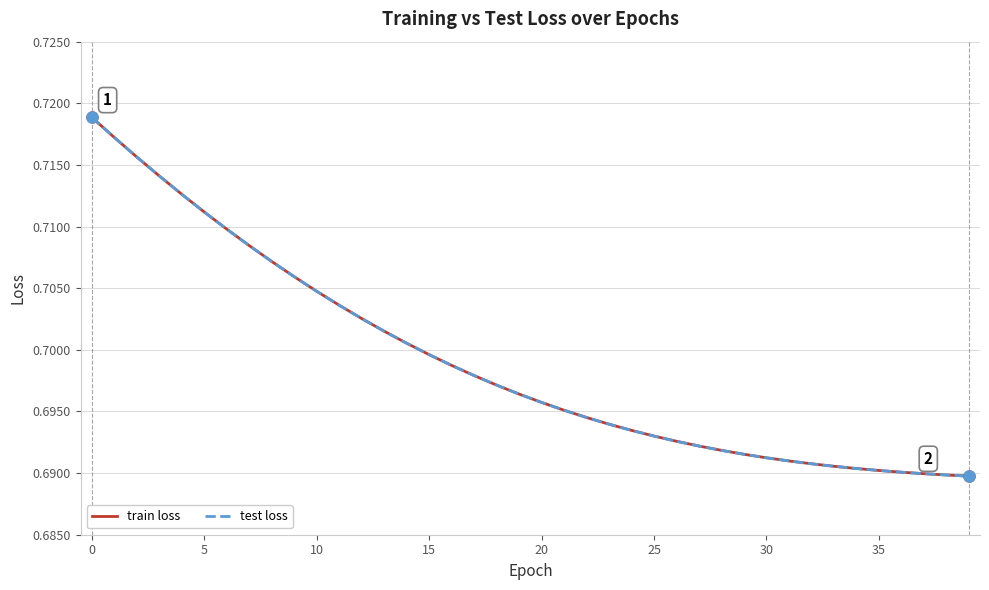

Does the chart display data point markers on the line(s)?

No